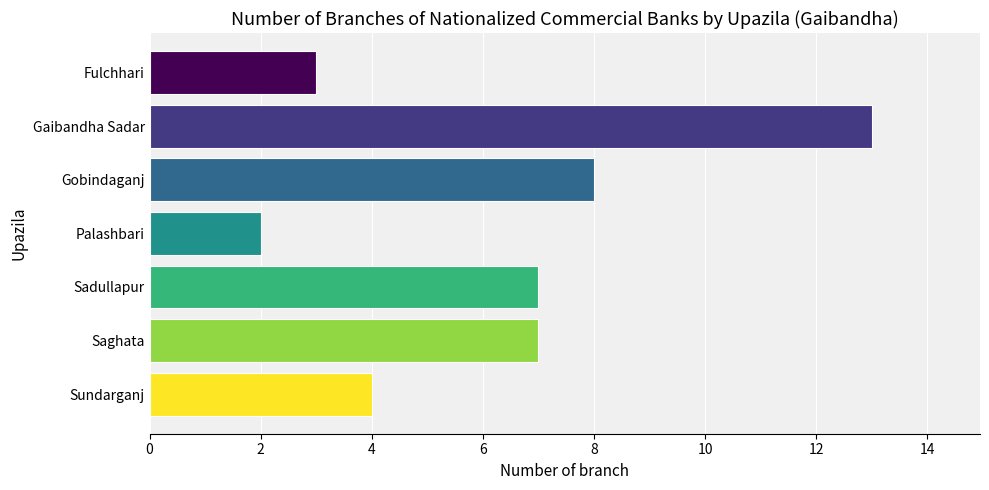

What is the approximate value at Gobindaganj, to the nearest 10?

10